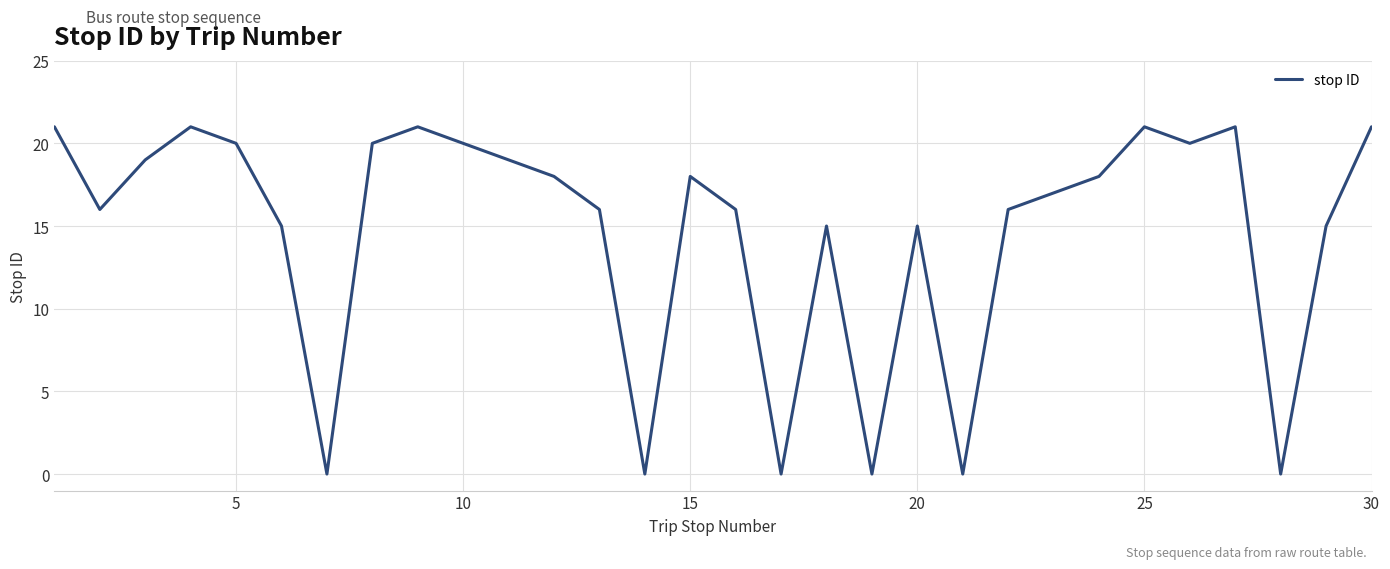

What is the difference between the maximum and minimum values?

21